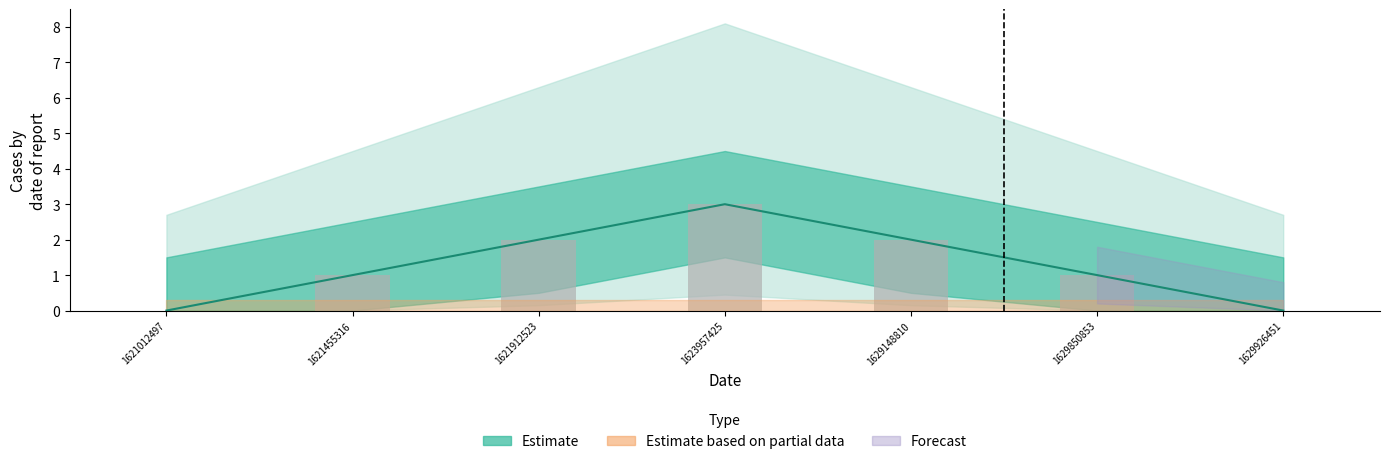

Does the chart contain stacked bars?

No